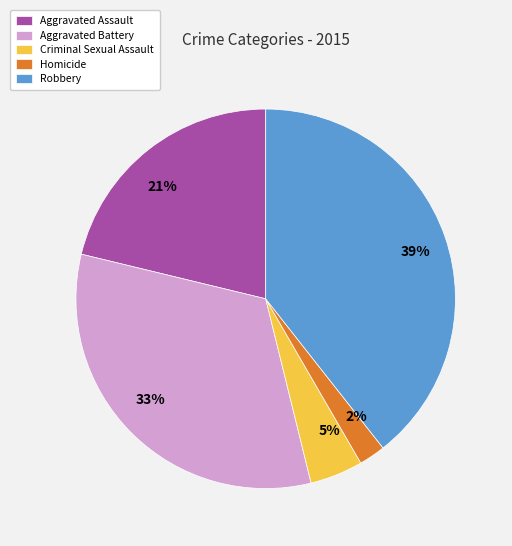

What is the smallest slice in the pie chart?

Homicide